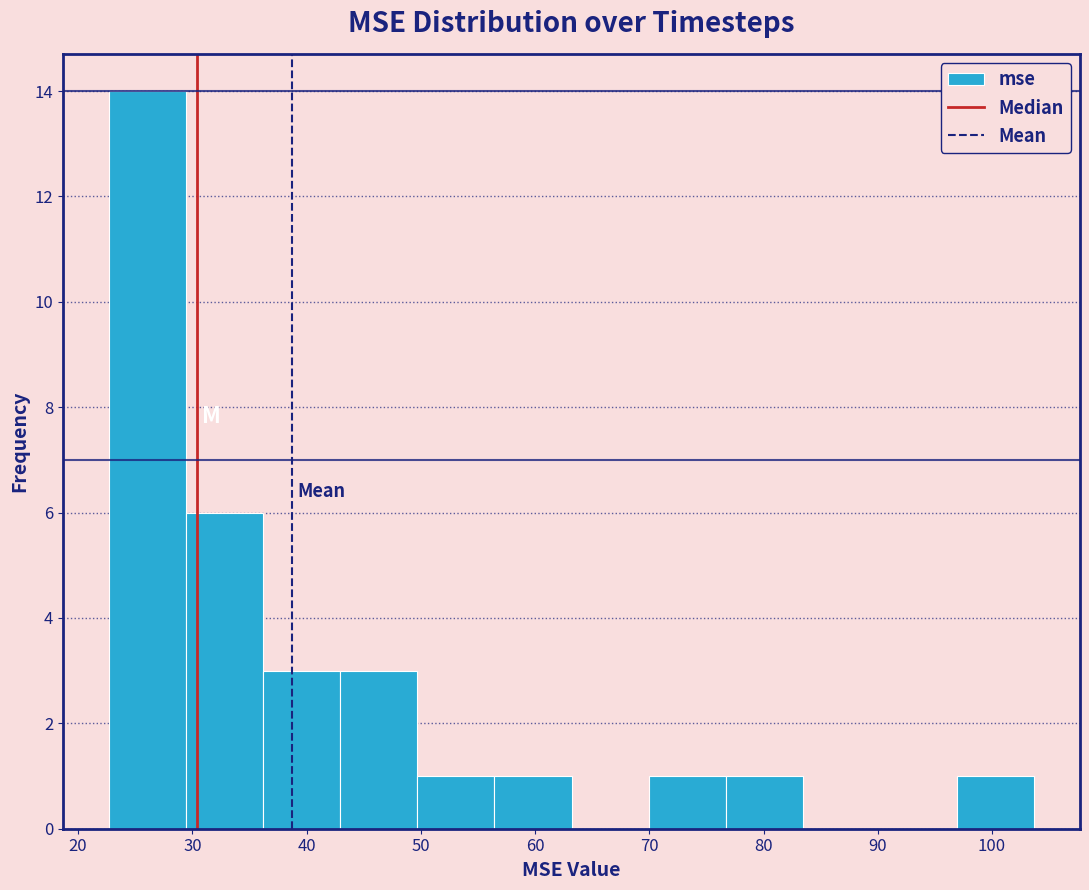

Which range on the x-axis has the tallest bar?

23 to 29